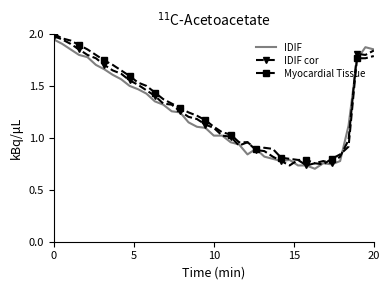

In IDIF cor, how many points are higher than both neighbors (excluding endpoints)?

4